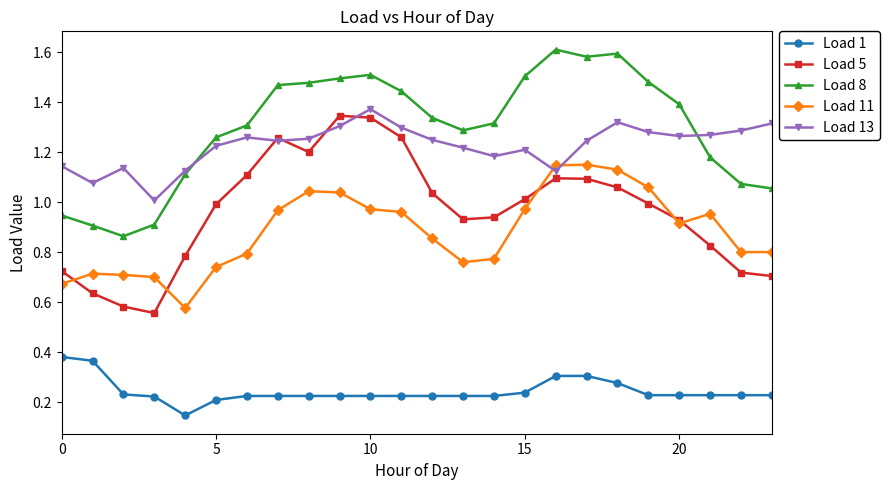

True or false: Load 5 has more than 1 points higher than both neighbors.

True